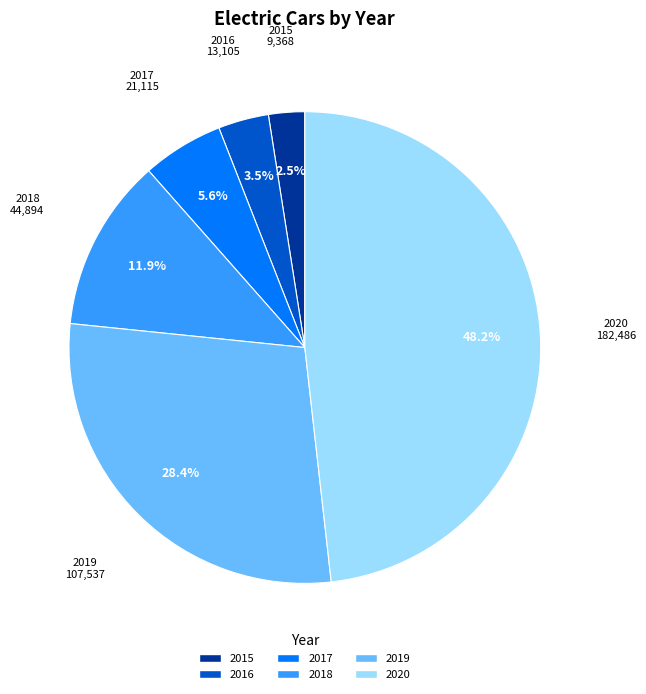

What is the ratio of the value at 2020 to the value at 2019?

1.7